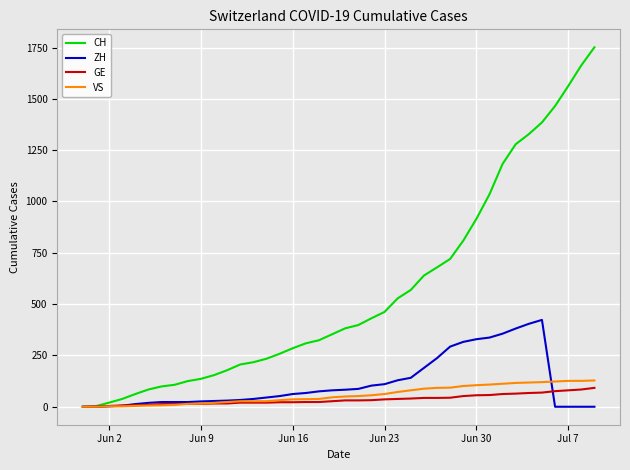

What is the average value of the CH series?

559